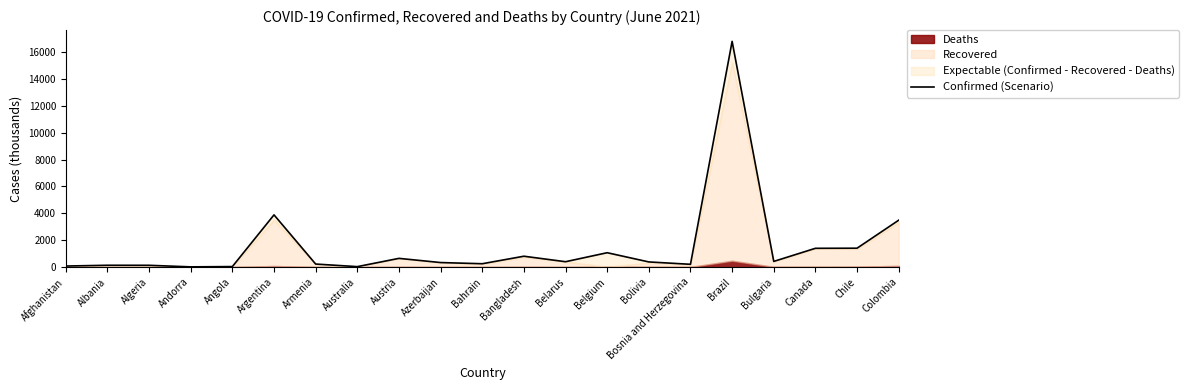

List the labels in order of value, largest first.

Brazil, Argentina, Colombia, Chile, Canada, Belgium, Bangladesh, Austria, Bulgaria, Belarus, Bolivia, Azerbaijan, Bahrain, Armenia, Bosnia and Herzegovina, Albania, Algeria, Afghanistan, Angola, Australia, Andorra